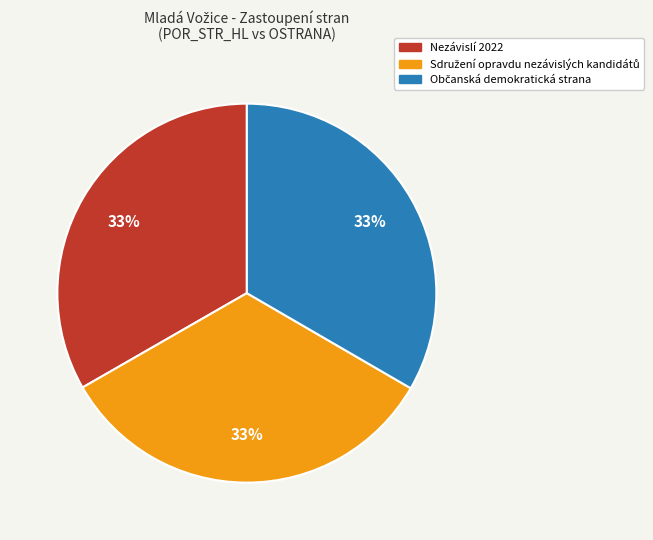

True or false: Nezávislí 2022 accounts for 33% of the total.

True